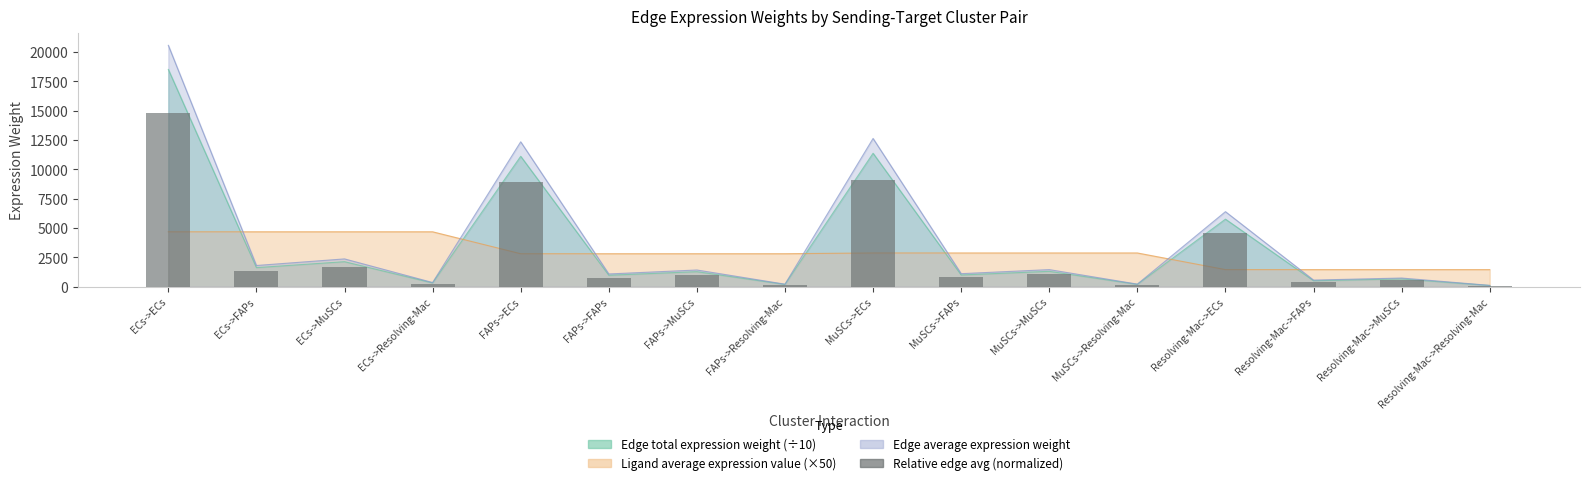

Which category has the lowest value across all series?

Resolving-Mac->Resolving-Mac